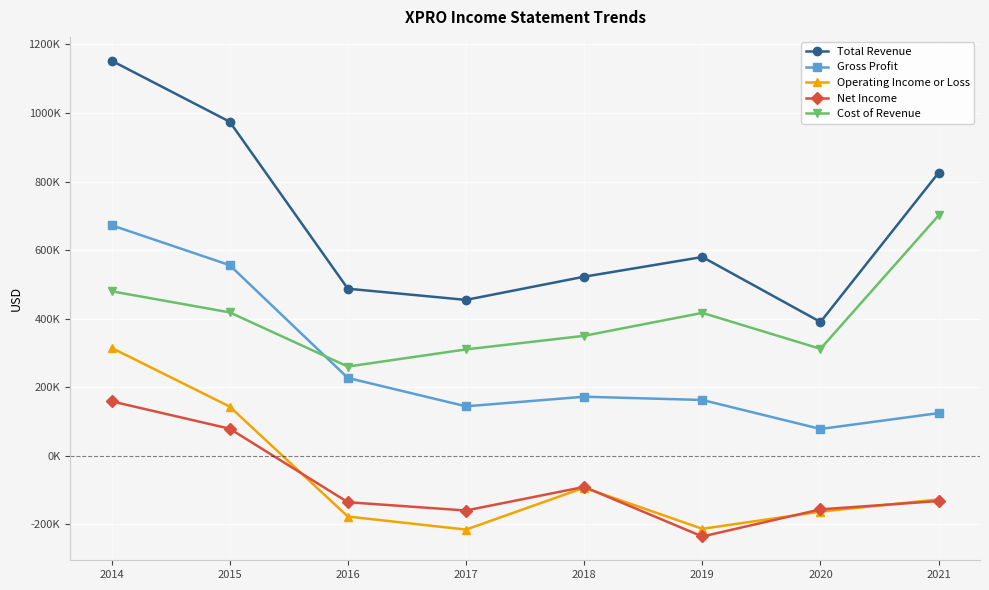

The value of Gross Profit at 2018 is 172400. True or false?

True